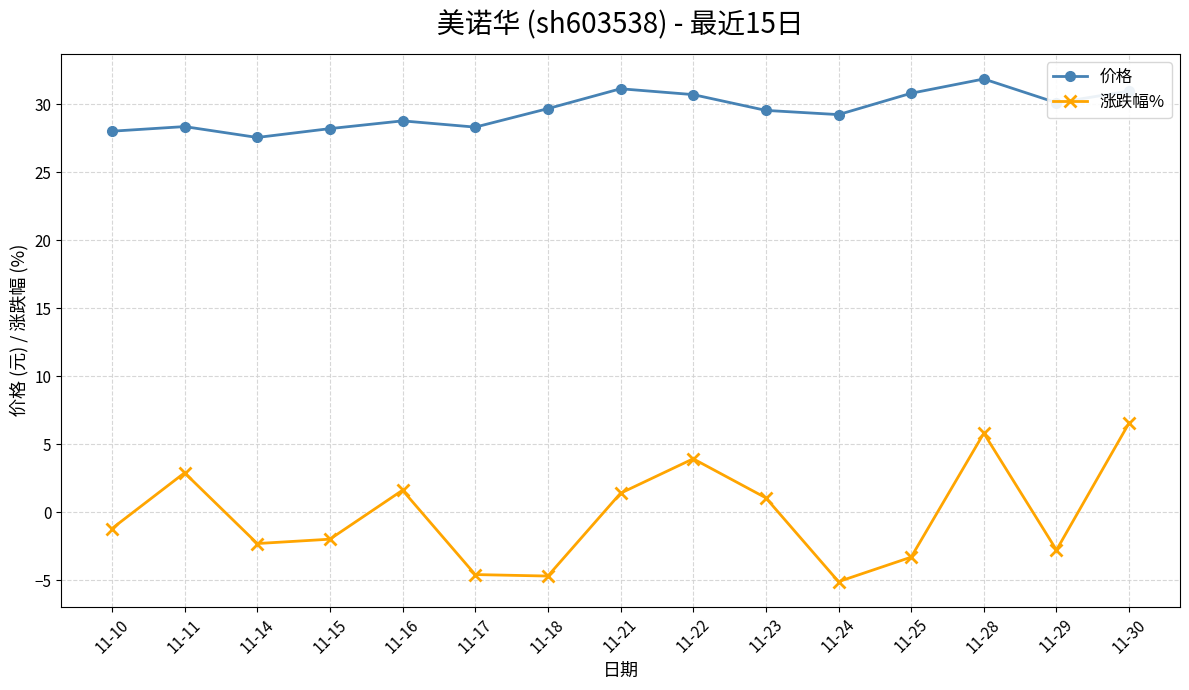

How many interior local valleys does the 涨跌幅% series have?

4